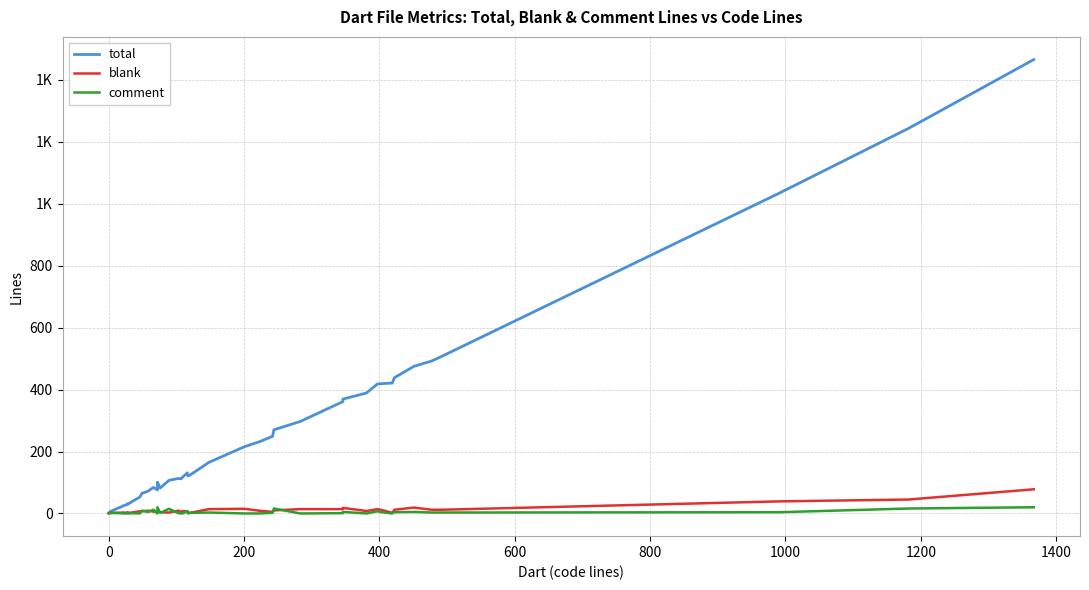

How many values in the blank series are below 8?

19